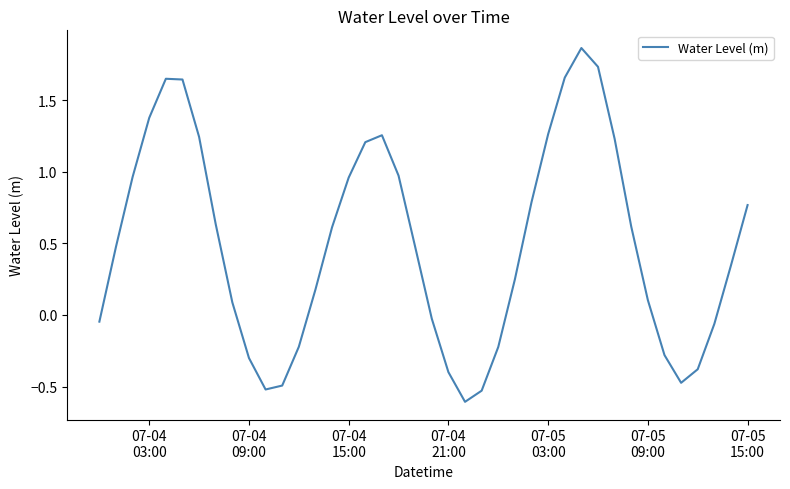

What is the minimum value shown in the chart?

-0.6